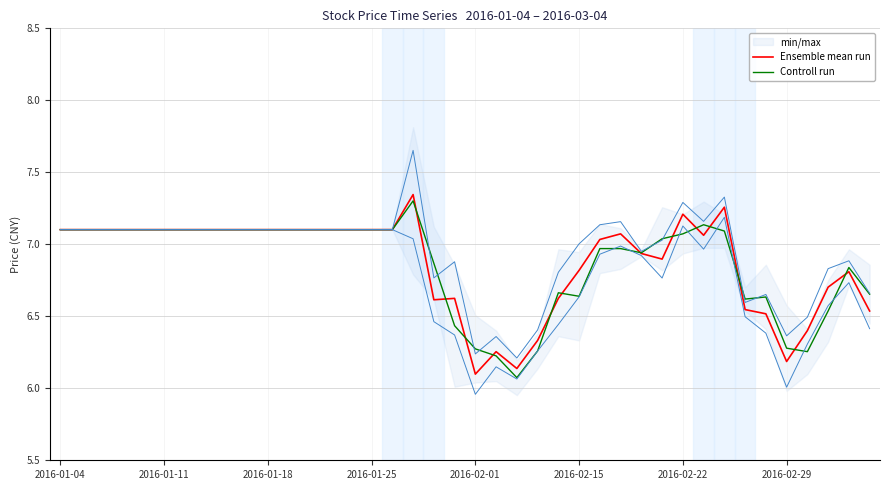

Rank the series by their average value, from lowest to highest.

Controll run, Ensemble mean run